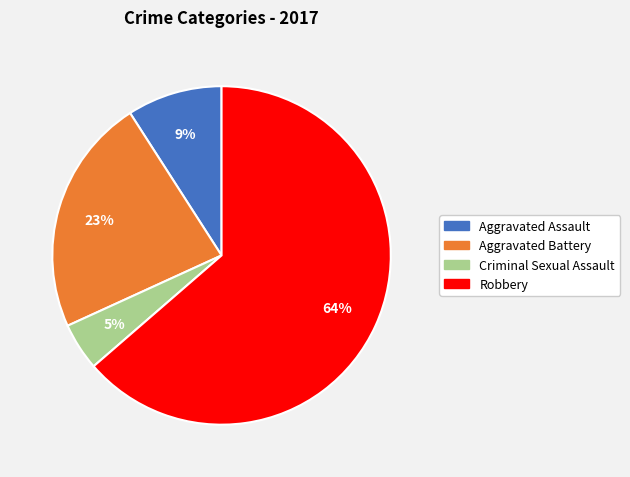

Rank the categories by value from highest to lowest.

Robbery, Aggravated Battery, Aggravated Assault, Criminal Sexual Assault